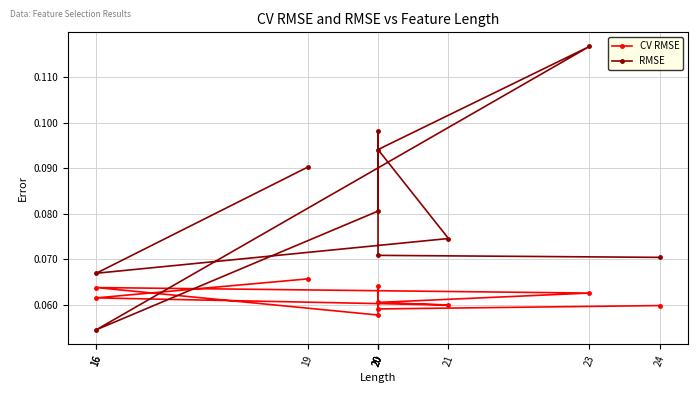

True or false: RMSE and CV RMSE intersect in this chart.

True